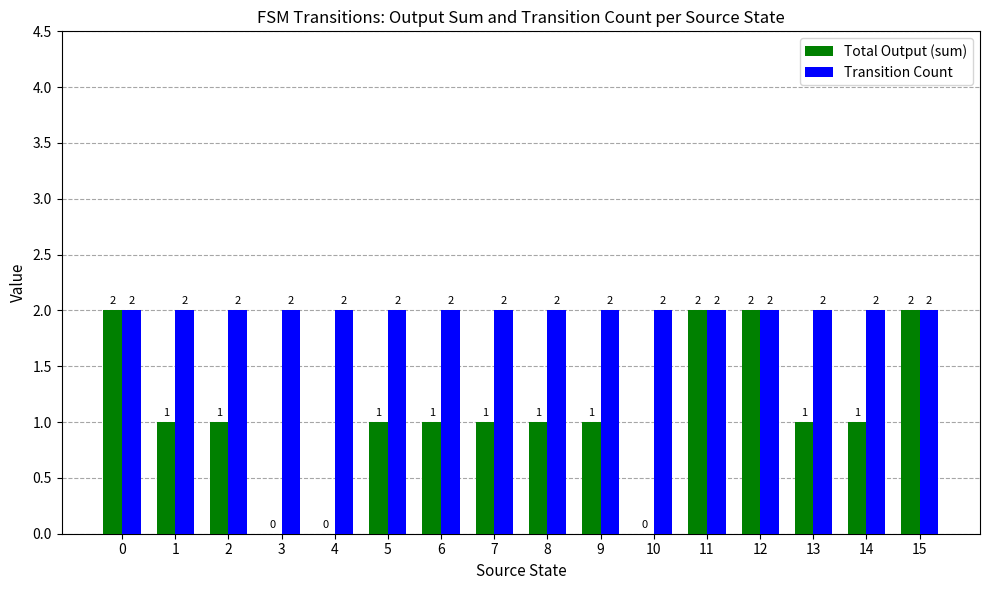

What is the total value across all series at 10?

2